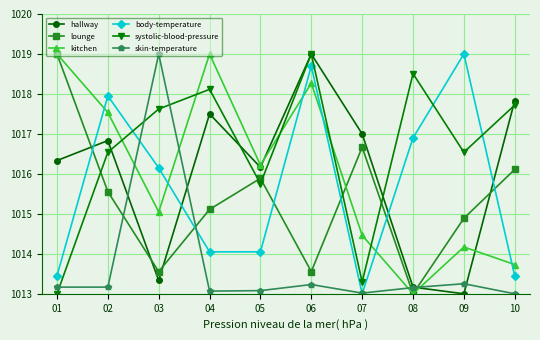

What is the highest value of the skin-temperature series?

1019.0